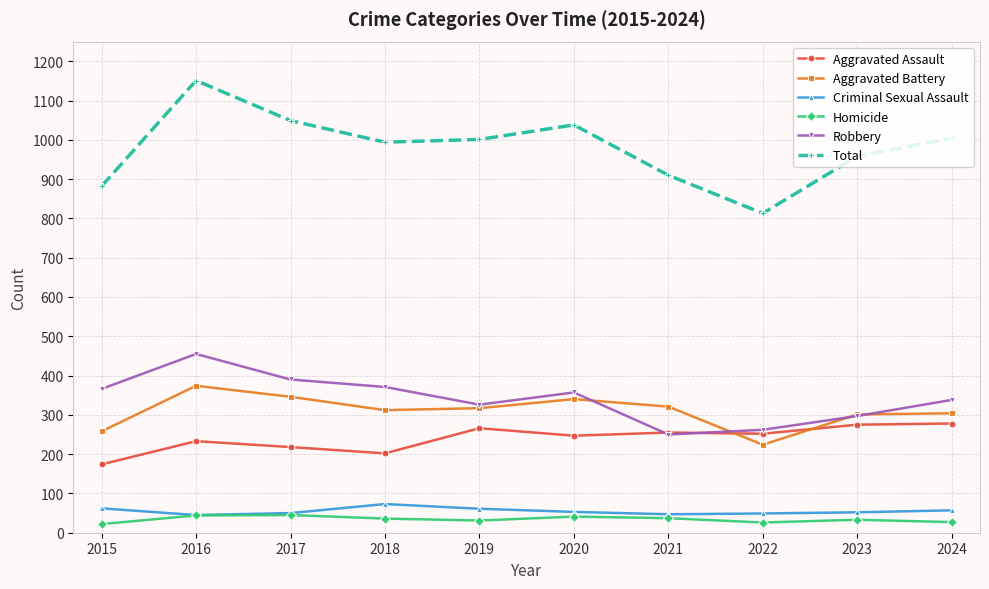

What is the lowest value of the Homicide series?

22